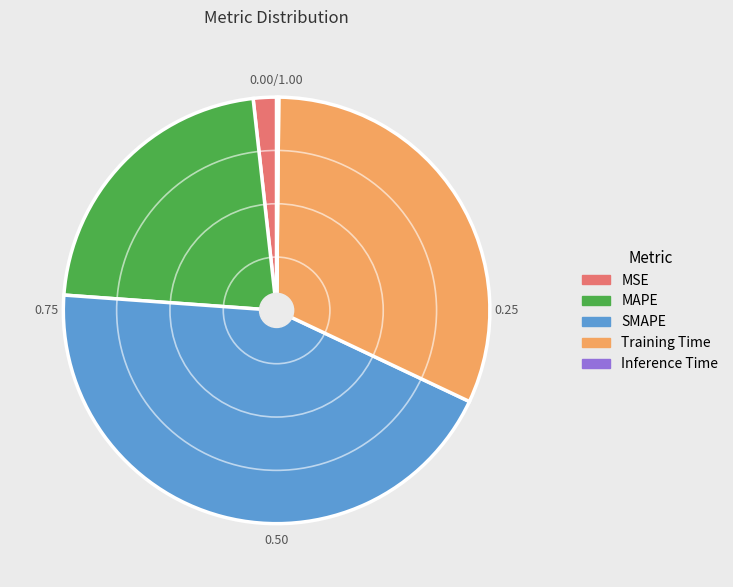

Is there a majority slice in this chart?

No